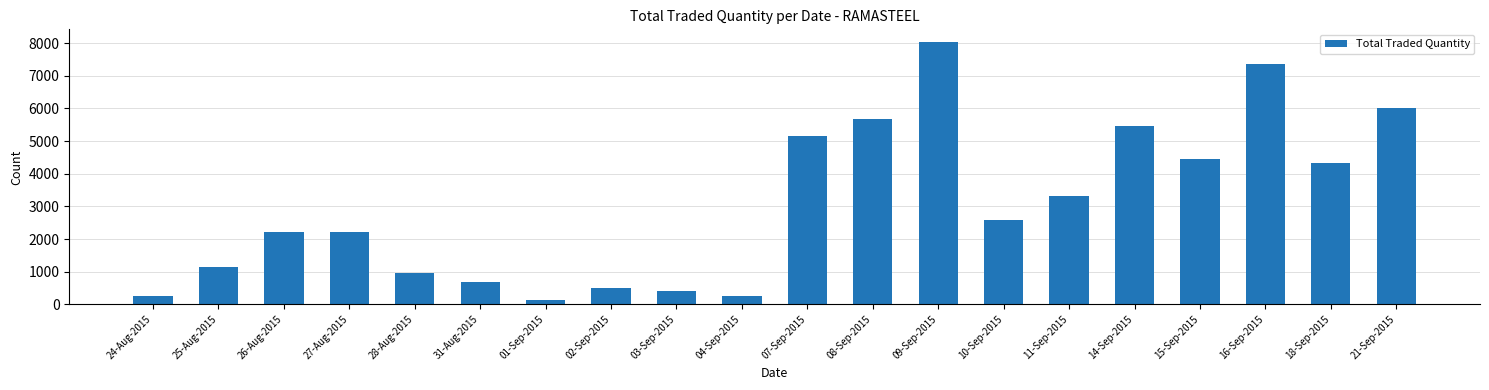

Which label corresponds to the largest value in the chart?

09-Sep-2015